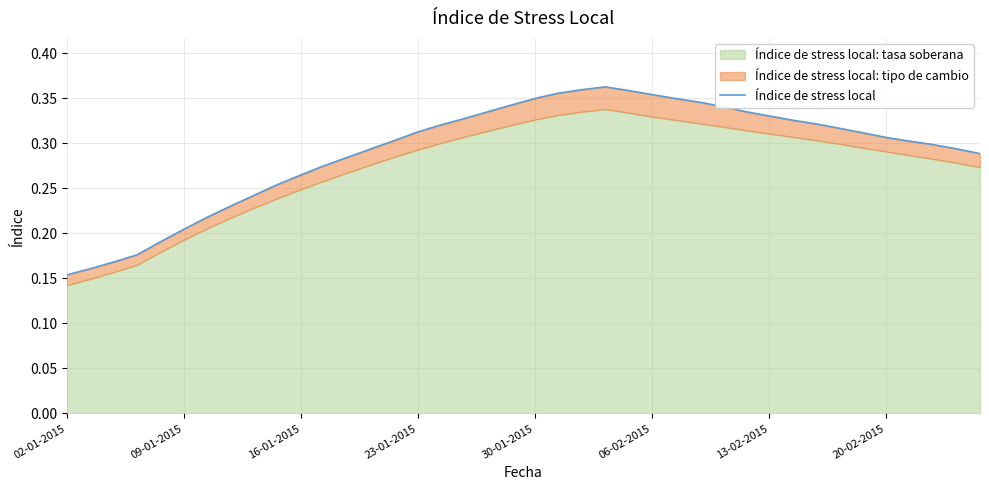

The value at 34 is 0.6. True or false?

False